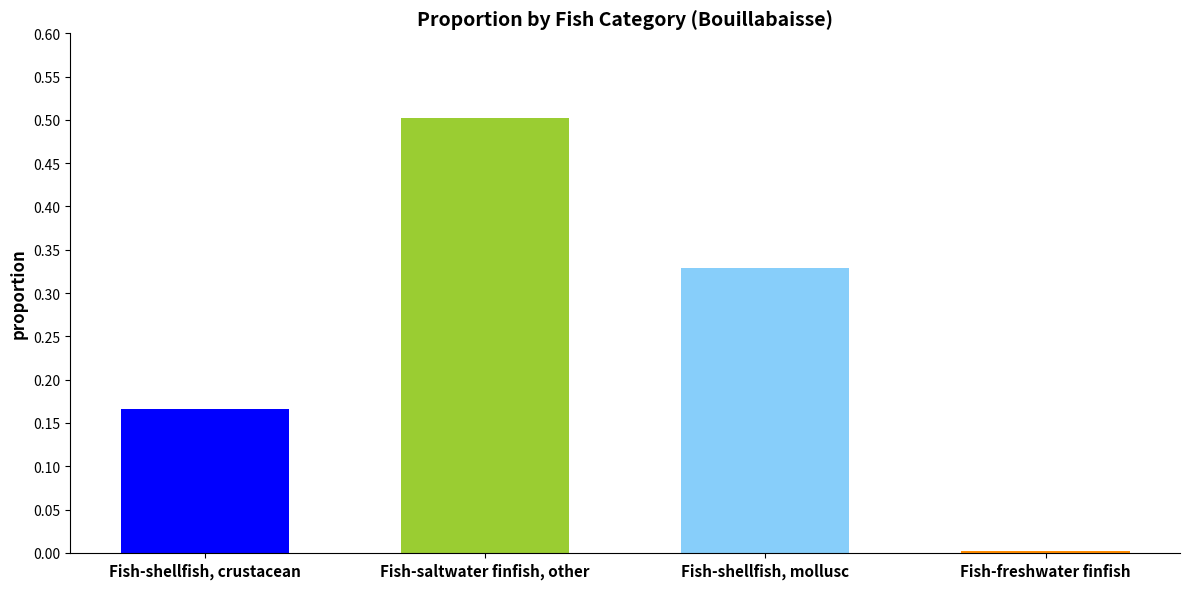

How many bars are there in total?

4